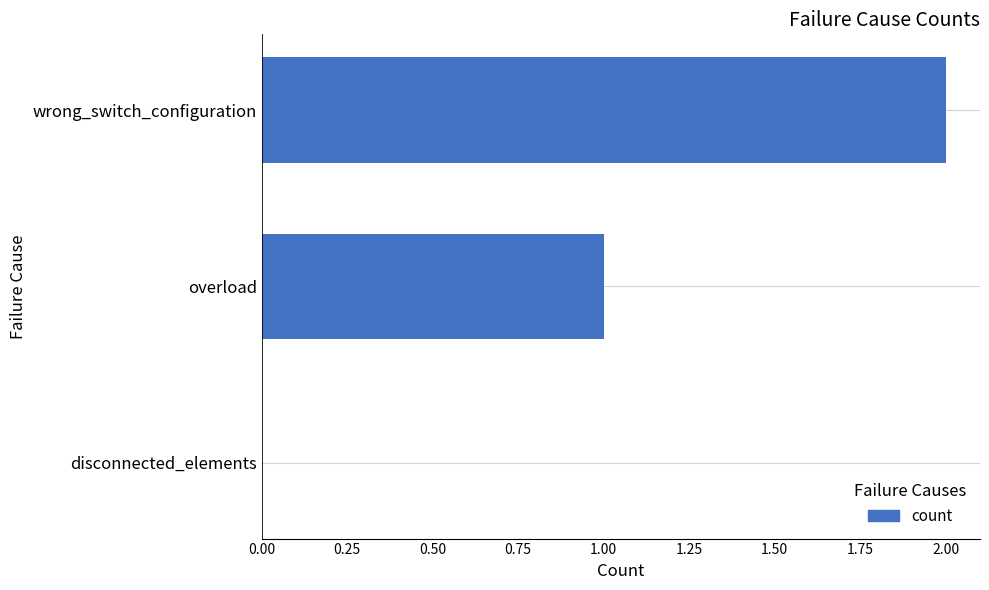

Which label corresponds to the largest value in the chart?

wrong_switch_configuration